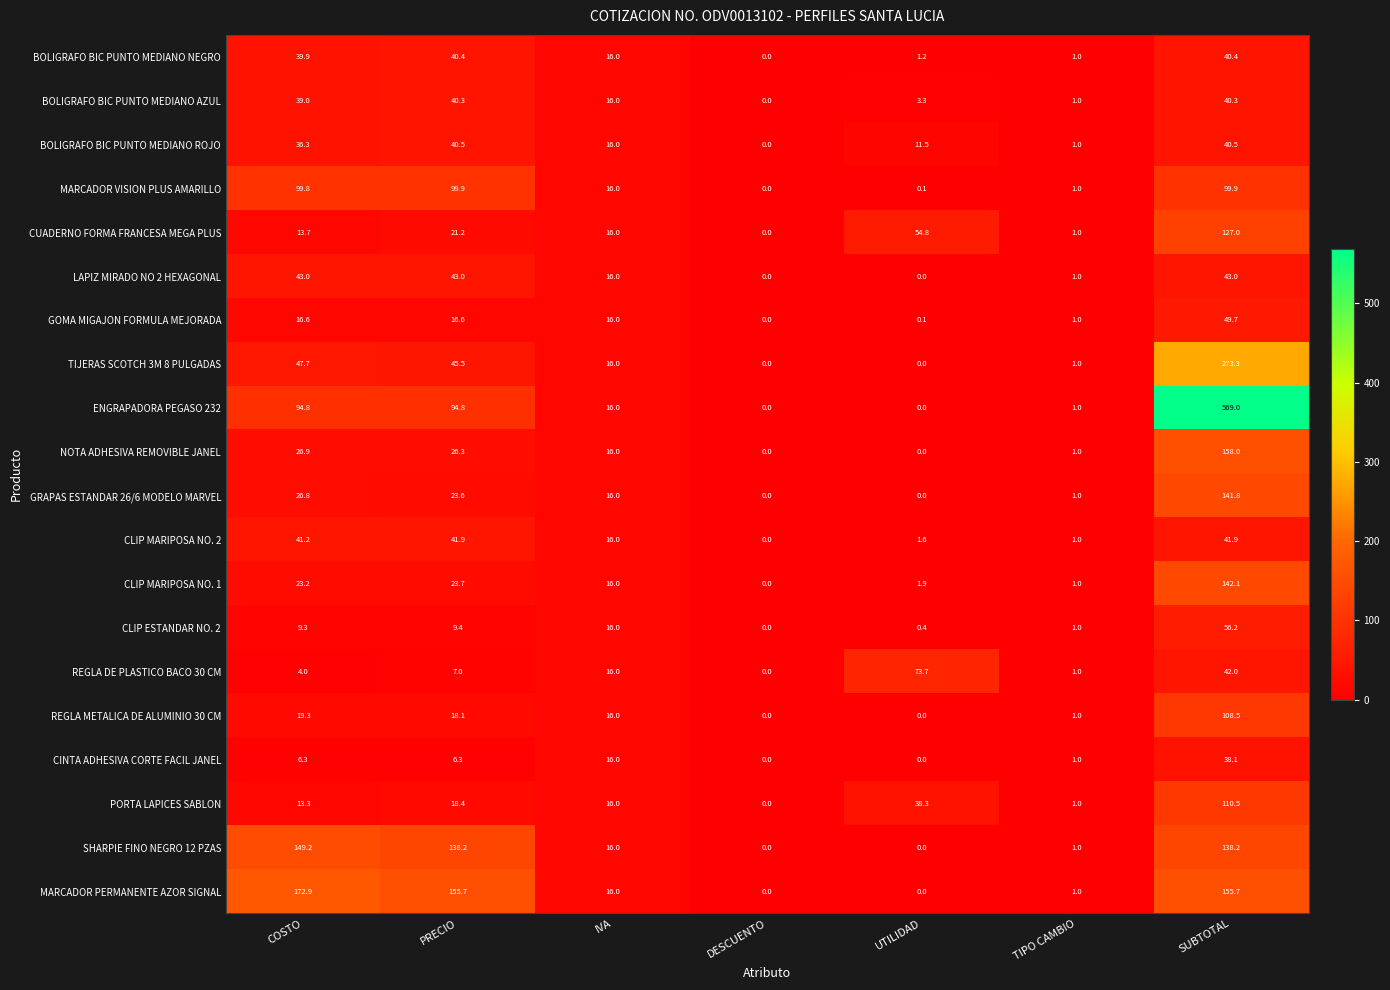

Is it true that CUADERNO FORMA FRANCESA MEGA PLUS equals 16.0 at IVA?

True